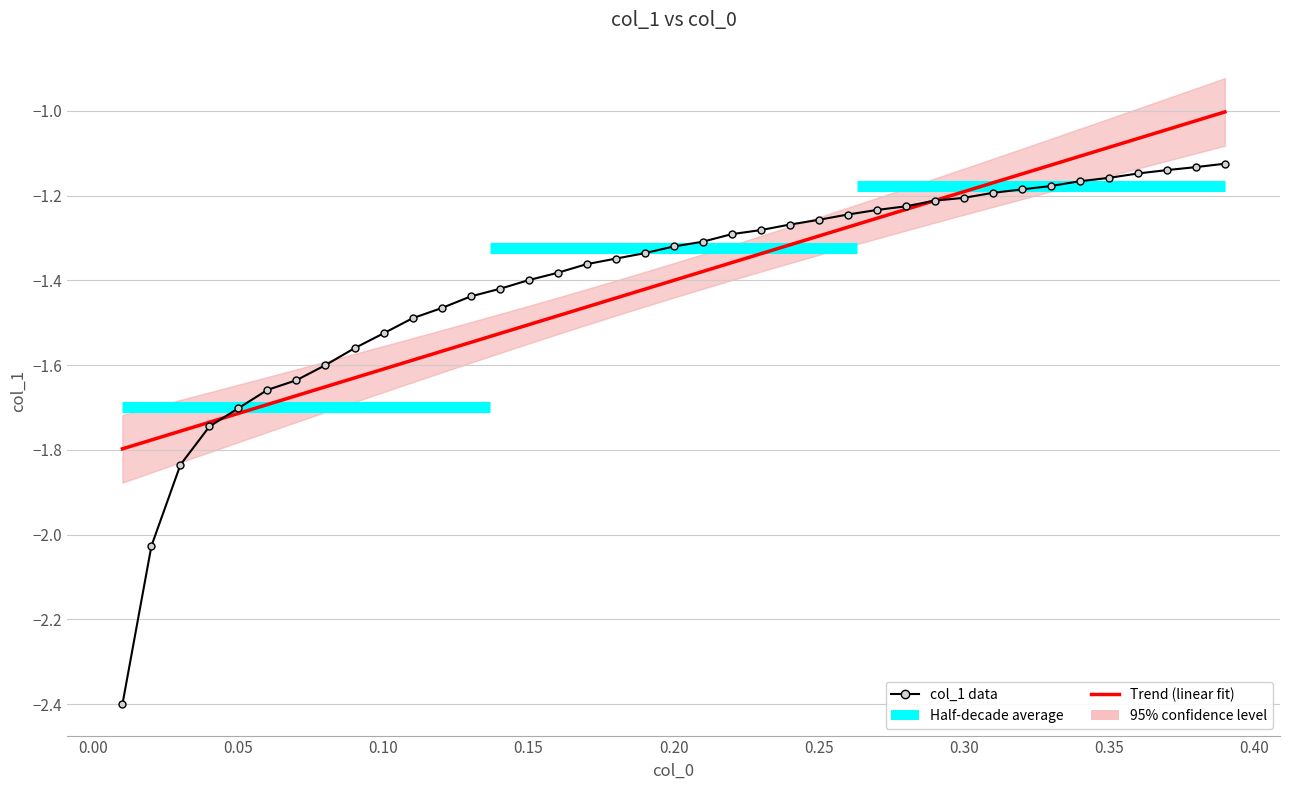

Which series has the largest range (max minus min)?

col_1 data